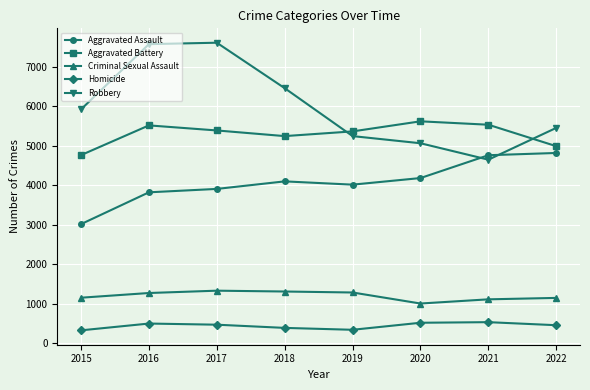

Where is the first local minimum for Robbery?

2021